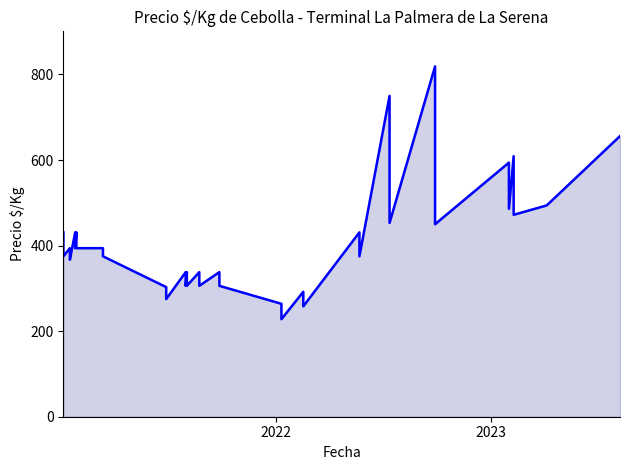

How many data points are less than 394?

18